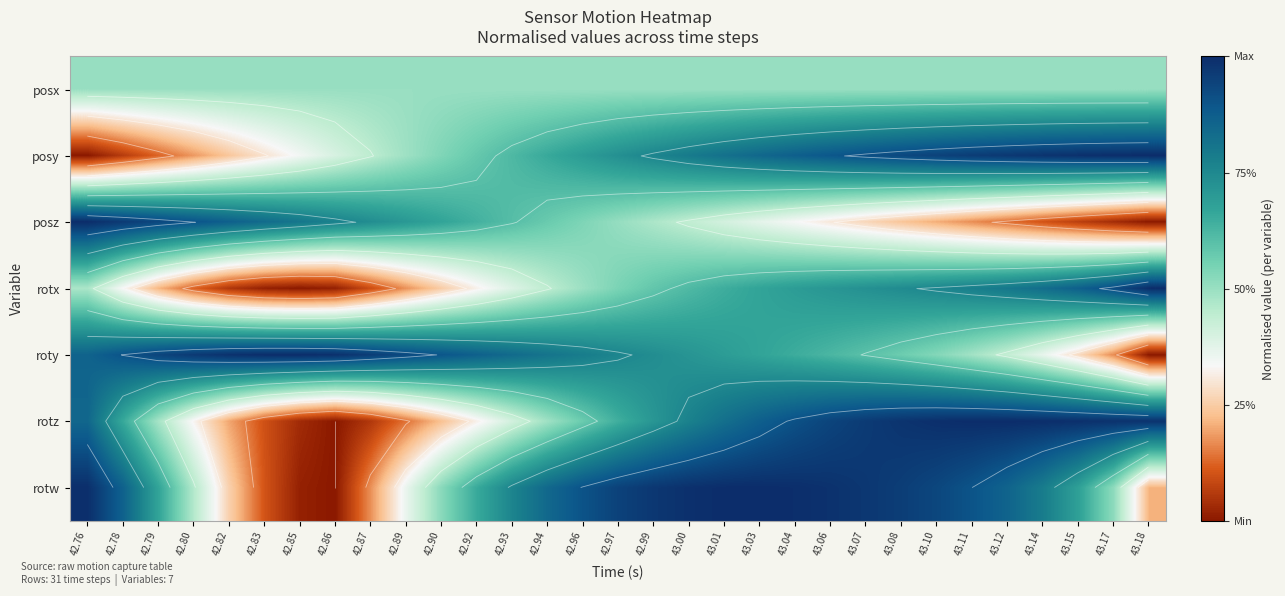

What is the sum of the posy values at 42.99 and 42.93?

1.4